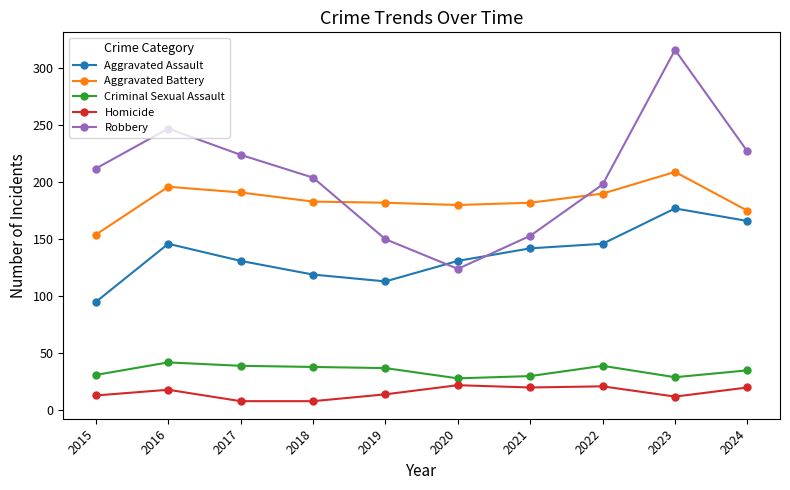

What is the greatest value displayed?

316